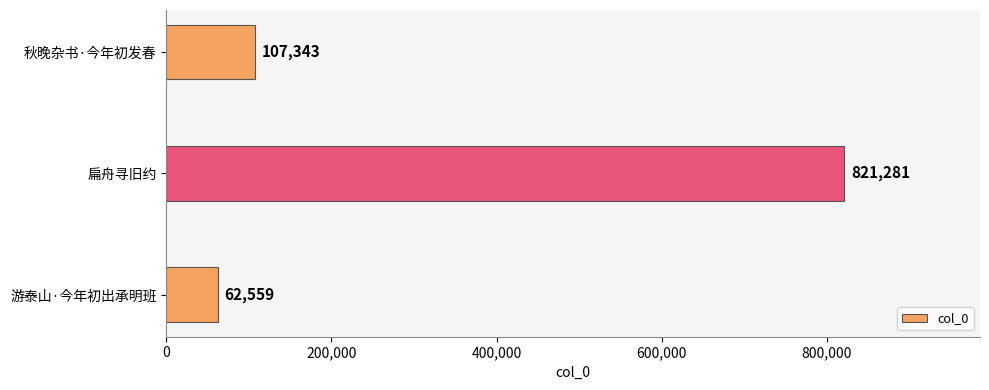

How many bars are there in total?

3